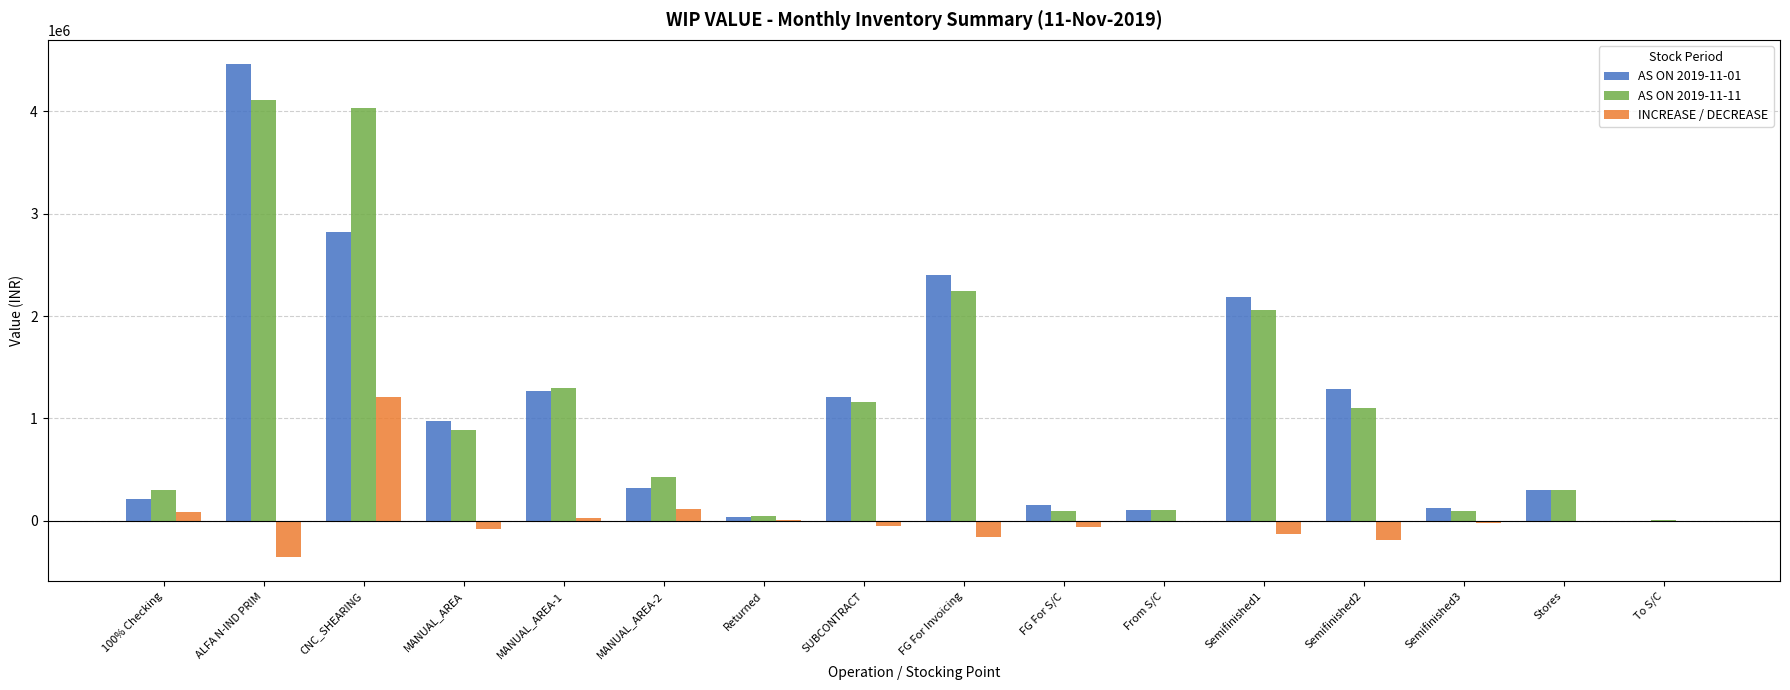

What is the sum of the AS ON 2019-11-01 values at MANUAL_AREA-2 and SUBCONTRACT?

1528885.5